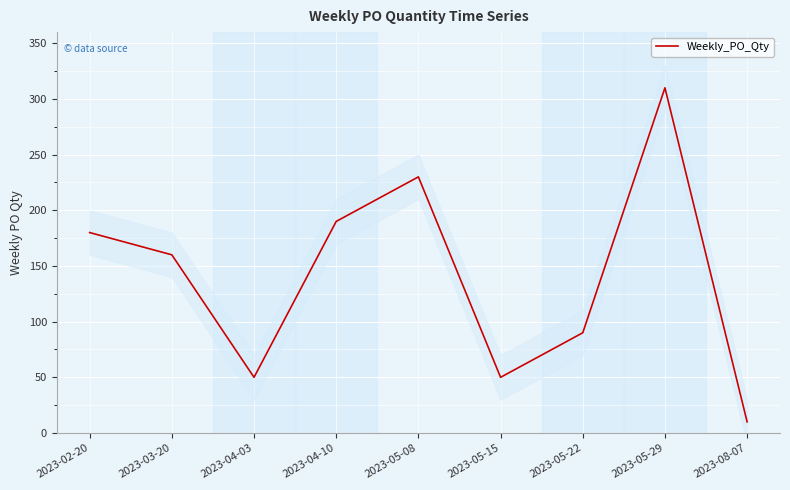

Reading left to right, transcribe all the data shown in this chart.

2023-02-20=180	2023-03-20=160	2023-04-03=50	2023-04-10=190	2023-05-08=230	2023-05-15=50	2023-05-22=90	2023-05-29=310	2023-08-07=10